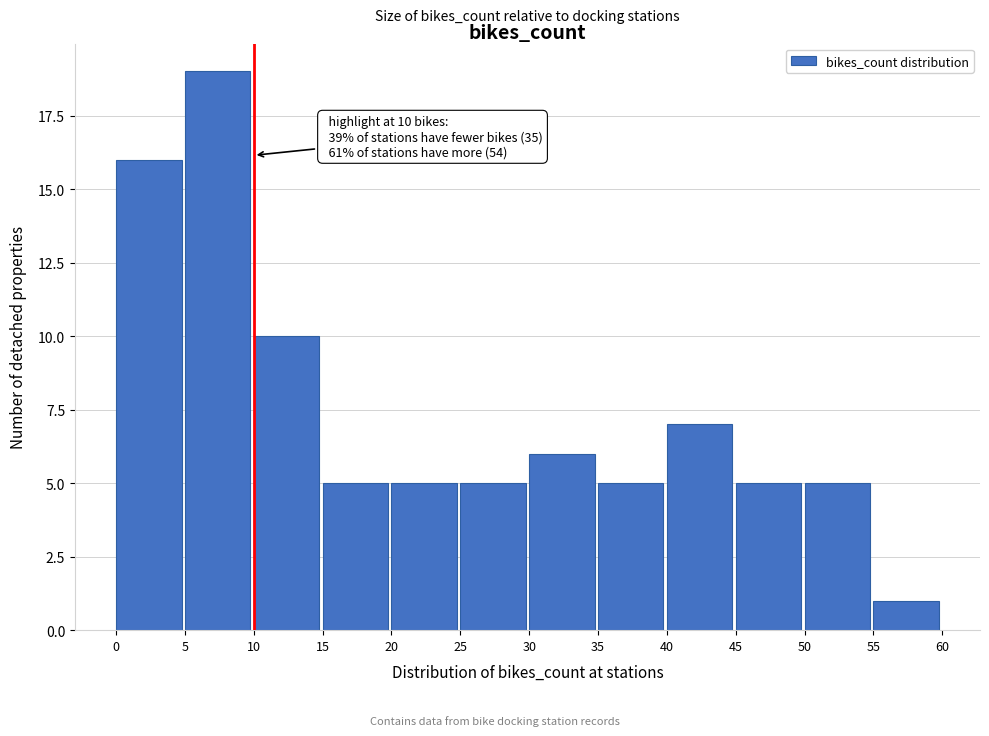

Which range on the x-axis has the tallest bar?

5 to 10